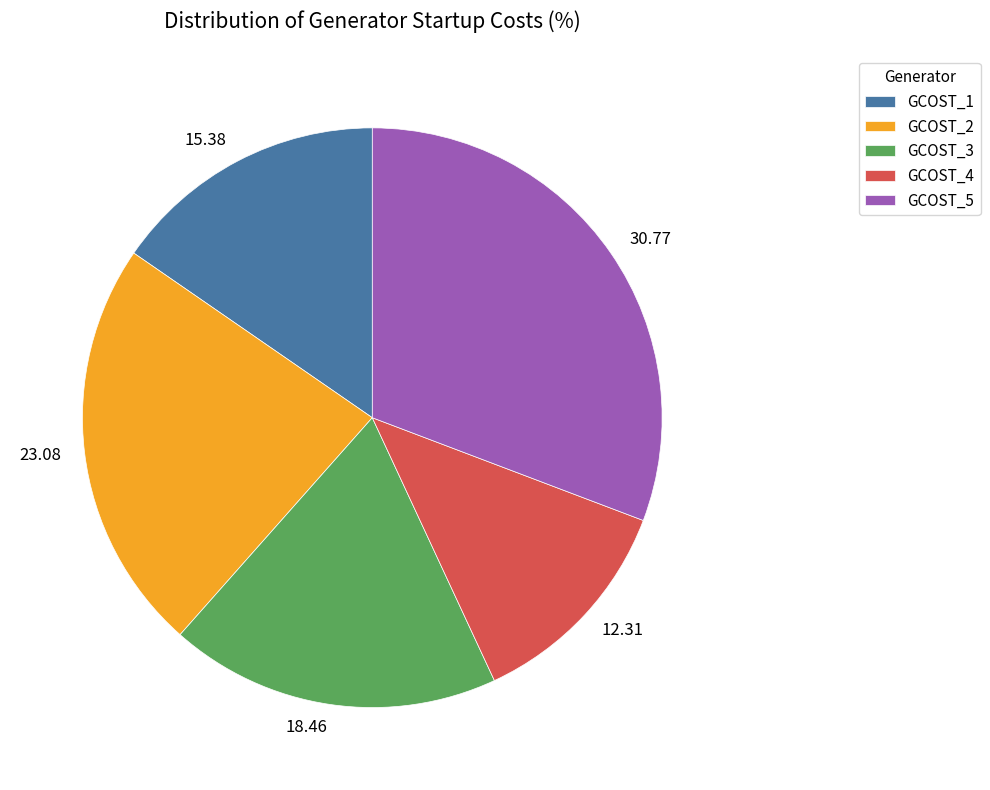

Is the sum of GCOST_1 and GCOST_3 greater than half?

No